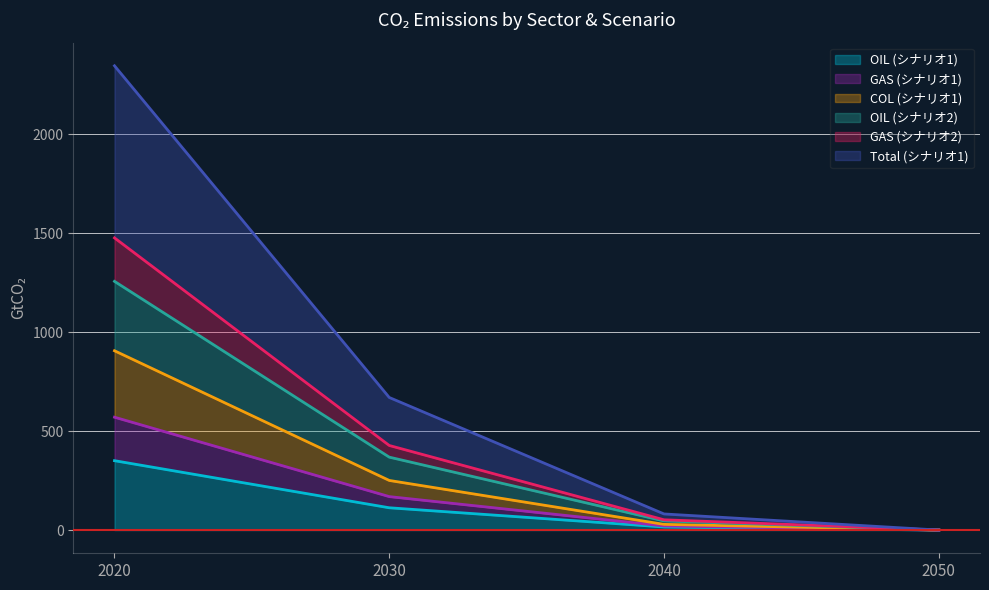

What is the highest value of the OIL (シナリオ1) series?

350.6